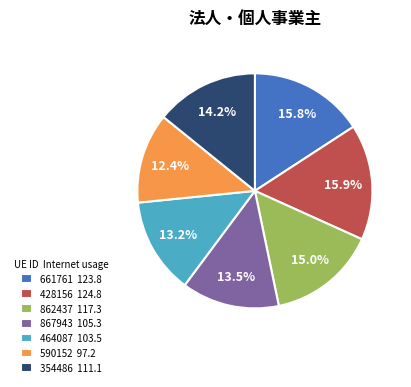

How many segments does this pie chart have?

7